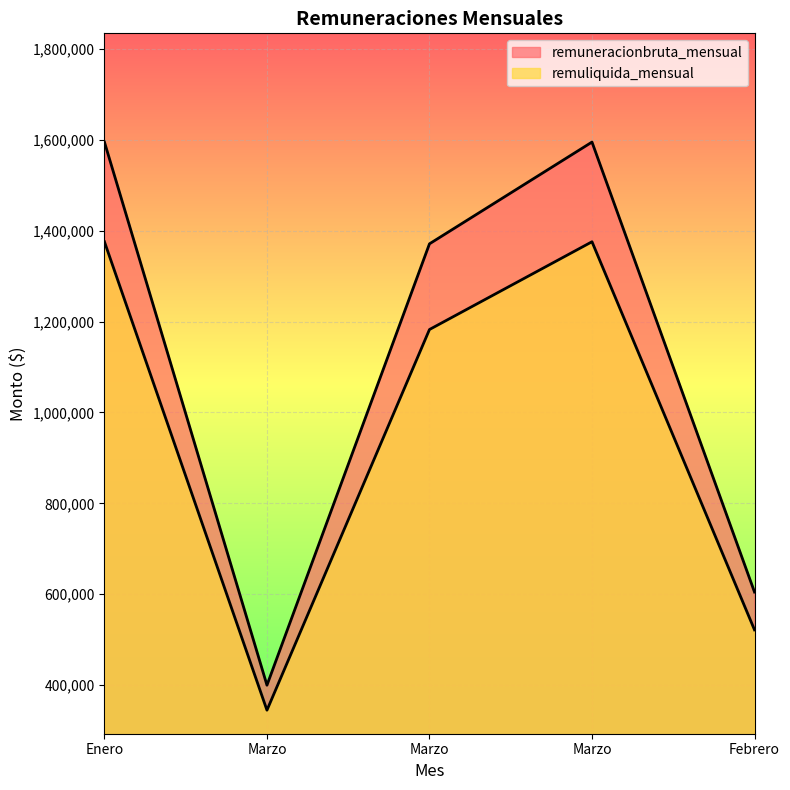

Rank the categories by remuliquida_mensual value from lowest to highest.

Marzo, Febrero, Marzo, Enero, Marzo